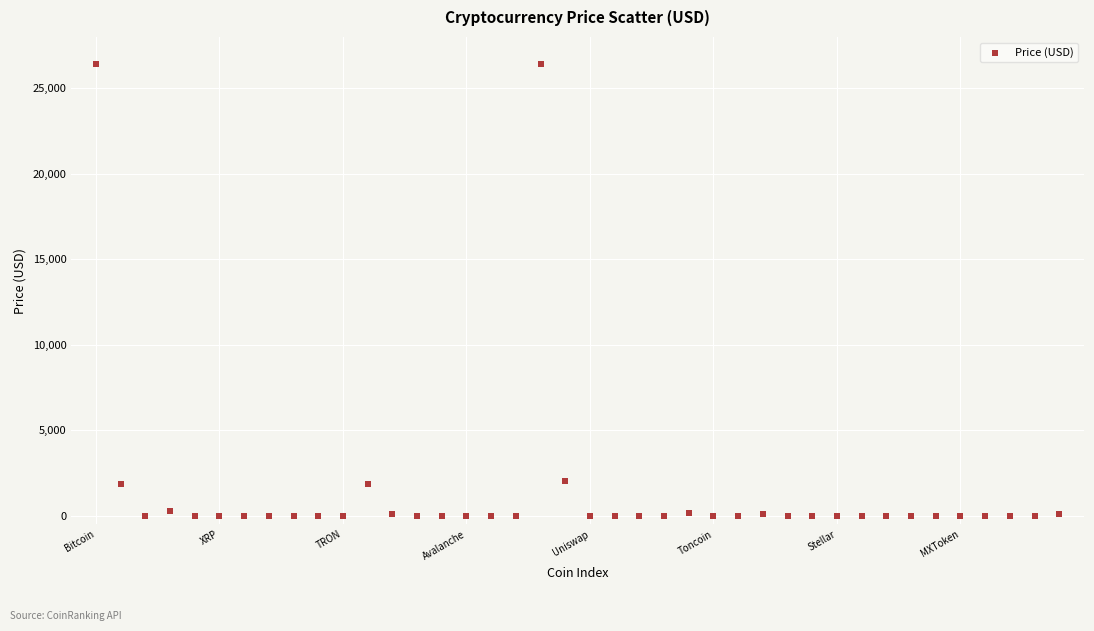

What is the range of Y values (max minus min)?

26421.4